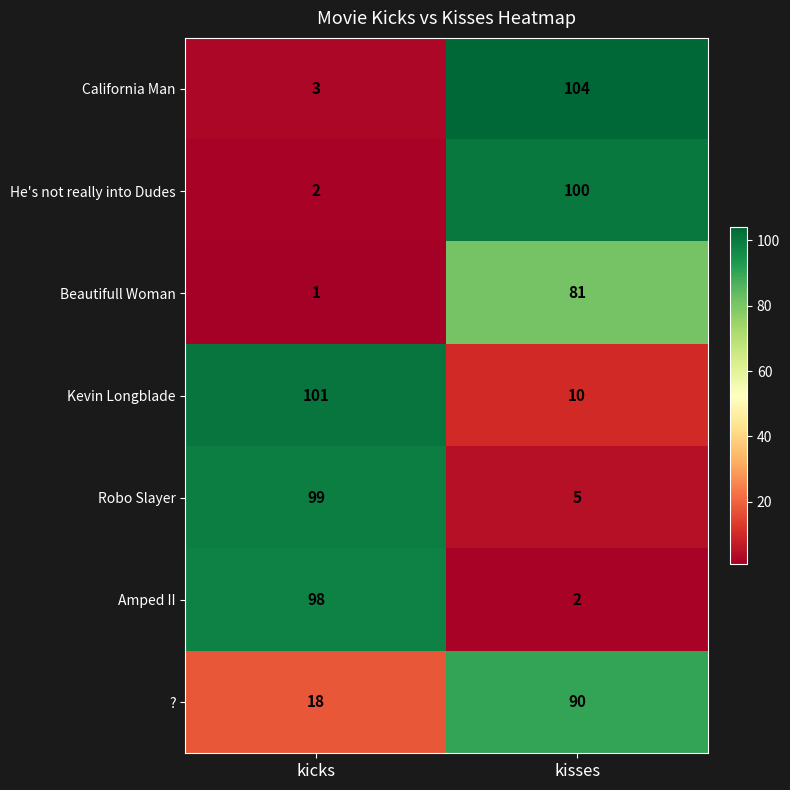

Reading right to left, what are all the values shown in this chart?

California Man: 104	3
He's not really into Dudes: 100	2
Beautifull Woman: 81	1
Kevin Longblade: 10	101
Robo Slayer: 5	99
Amped II: 2	98
?: 90	18